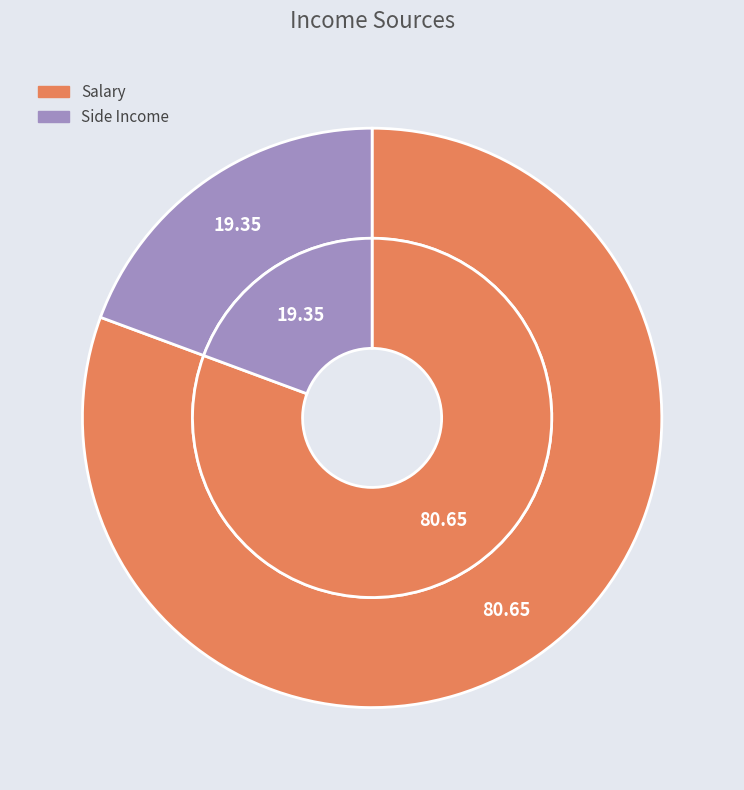

Rank the categories by value from highest to lowest.

Salary, Side Income